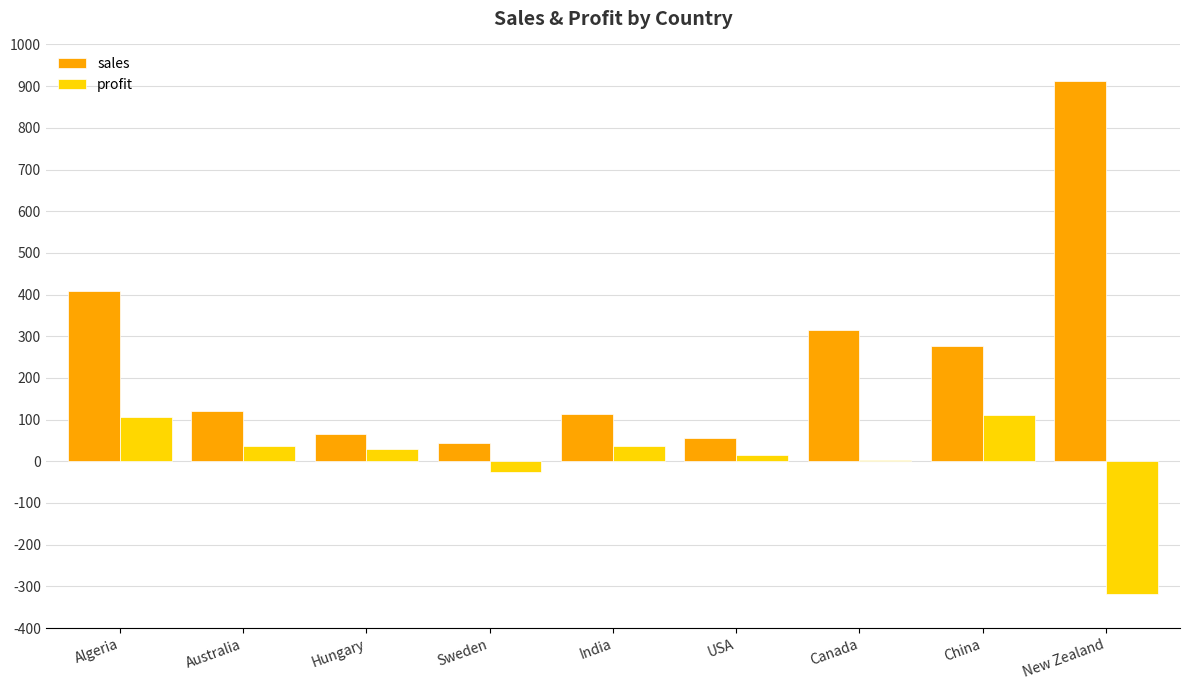

Are the bars grouped side by side (vs. stacked)?

Yes